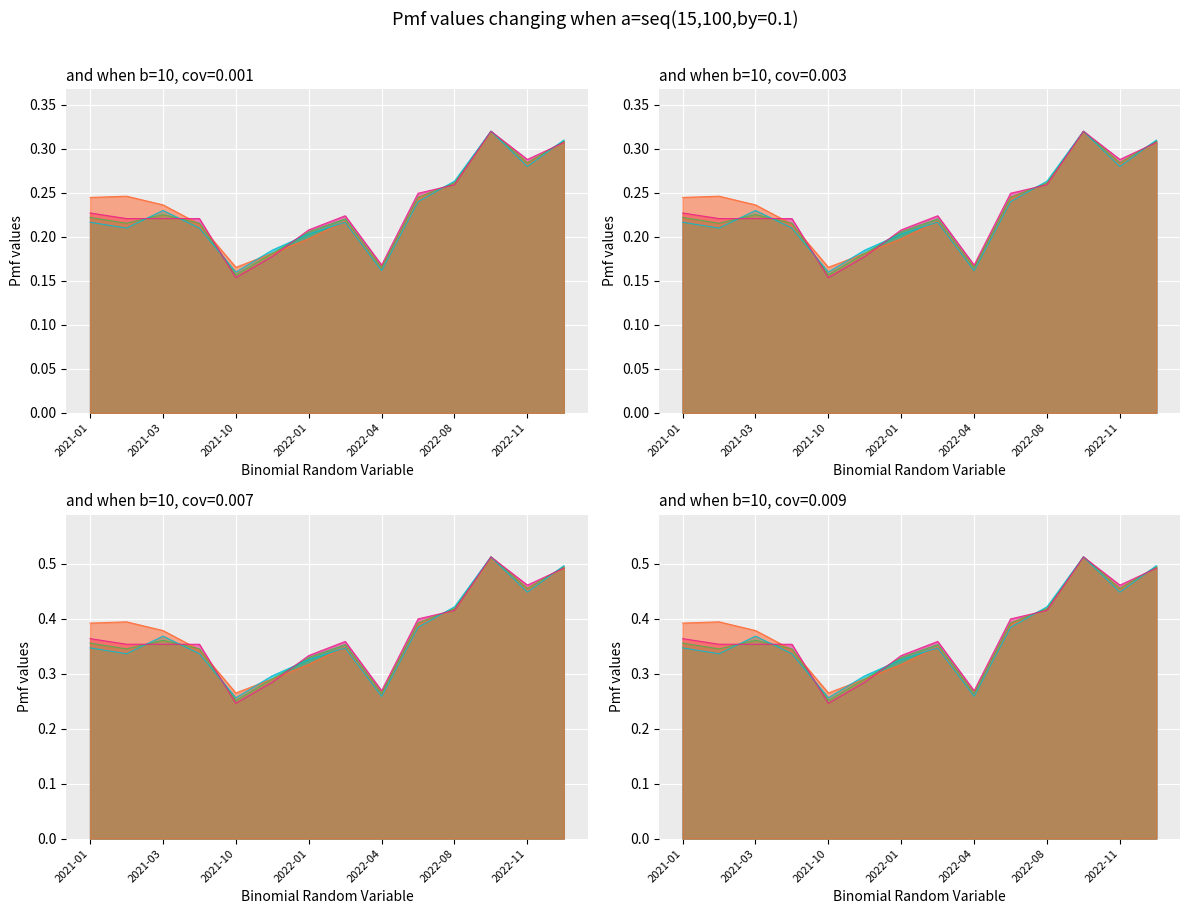

How many lines are shown in the chart?

4